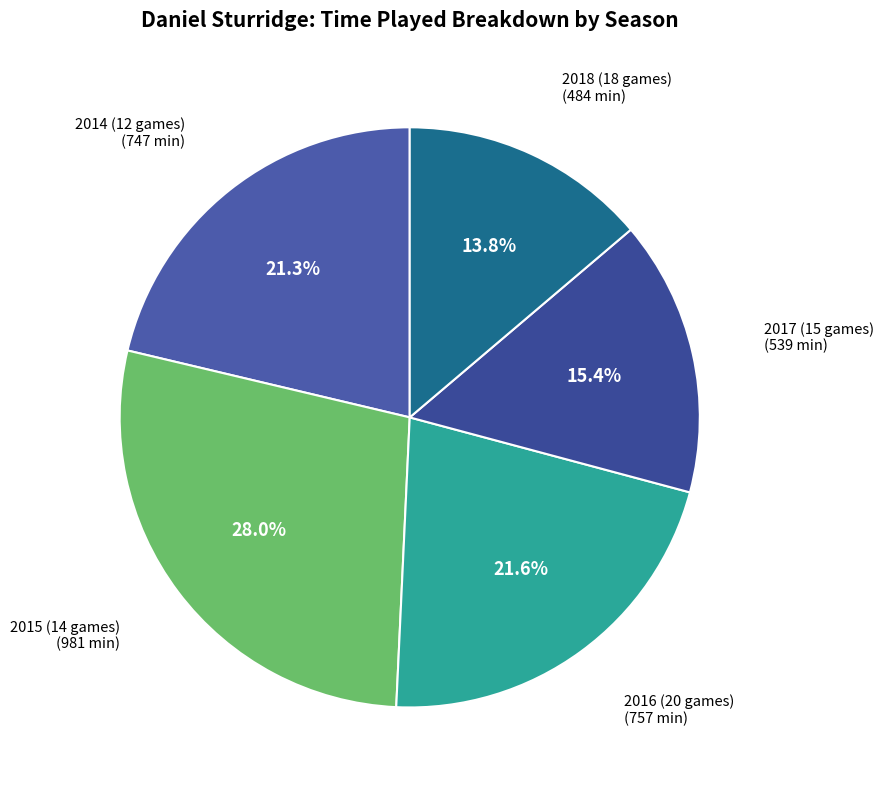

Count the number of slices in the pie.

5